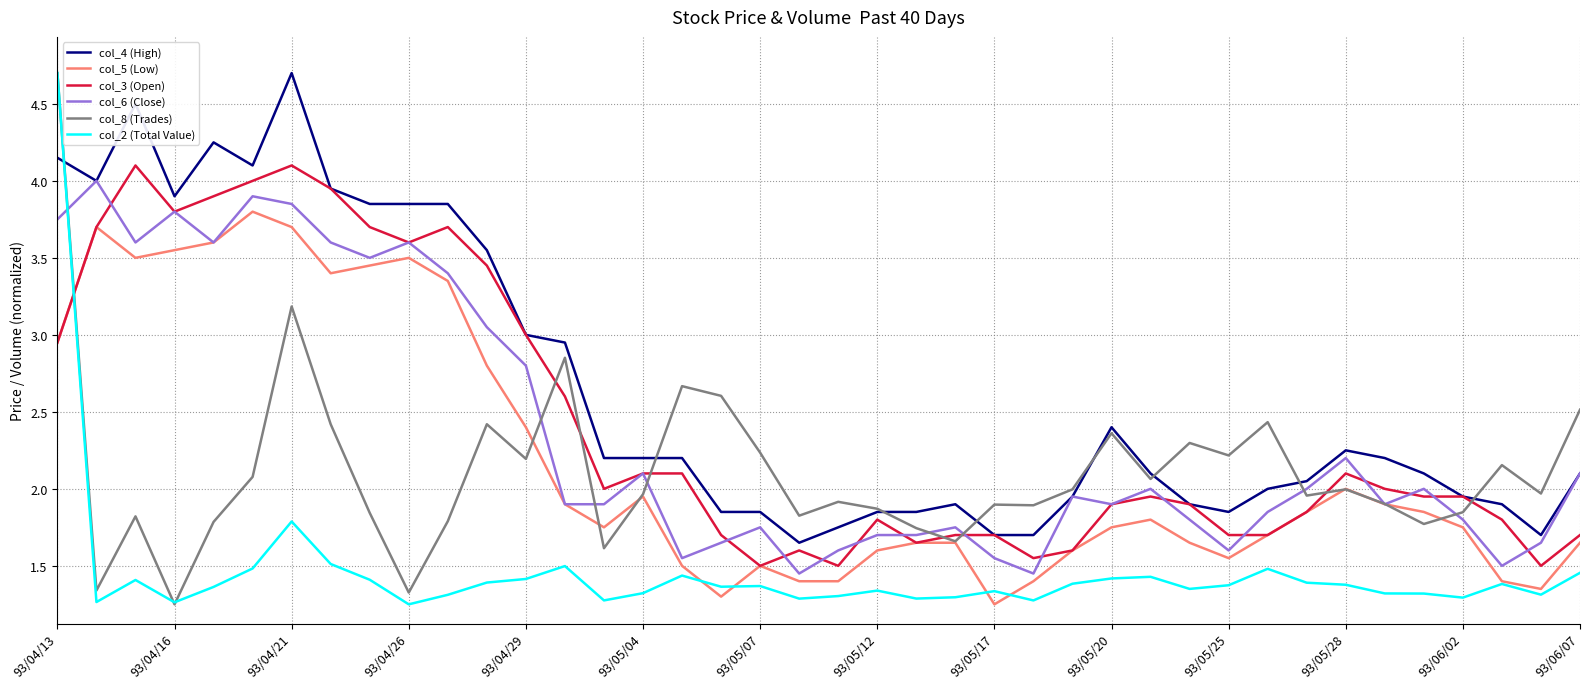

True or false: col_3 (Open) has more than 1 interior local peaks.

True